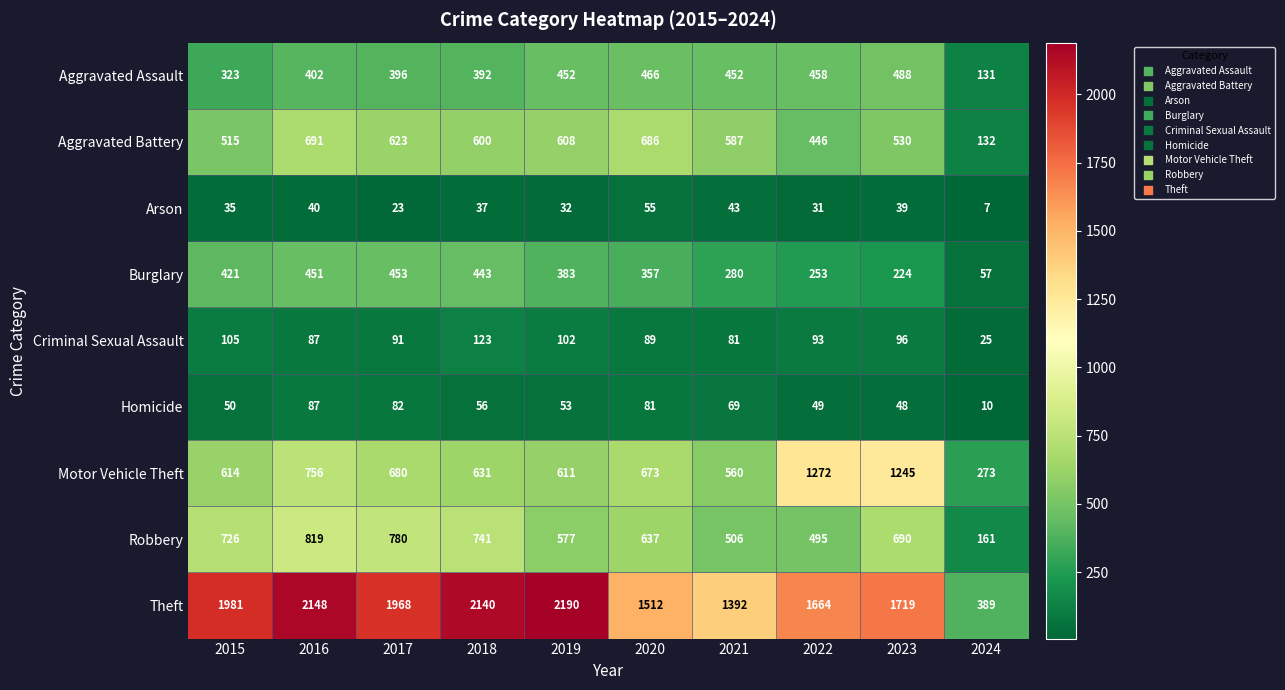

Where is Burglary nearest to the value 255?

2022